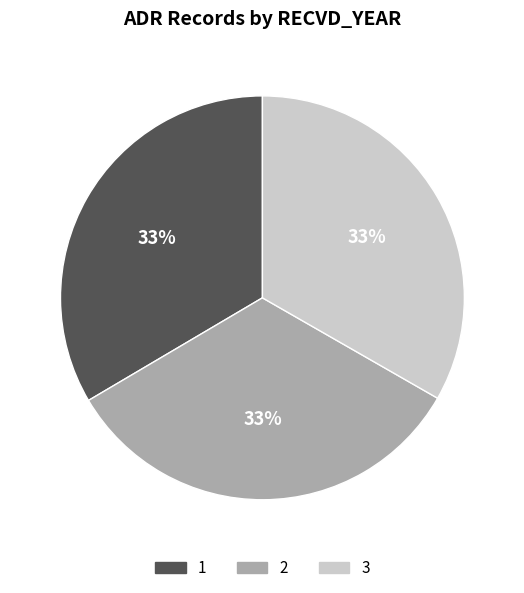

Approximately how many times larger is the value at 1 compared to 2?

1.0